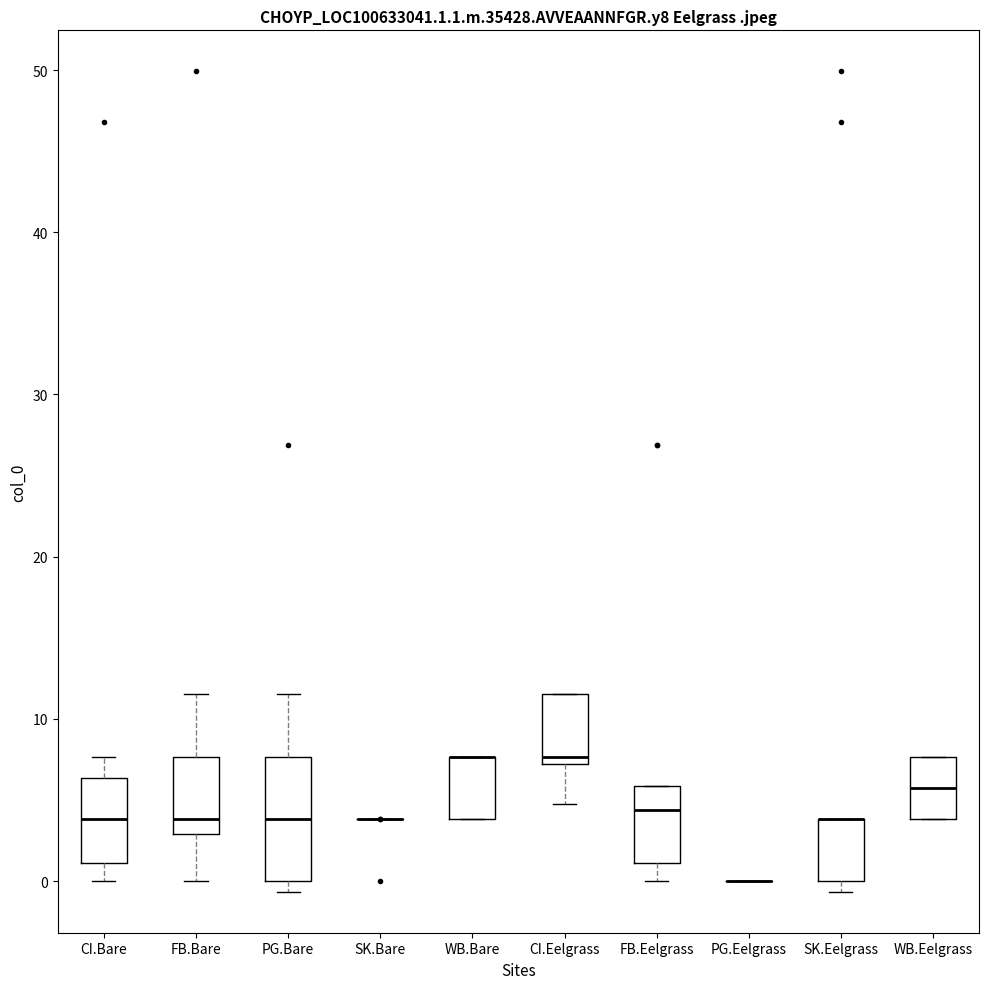

Comparing the boxes themselves (not the whiskers), which one is the tallest?

PG.Bare